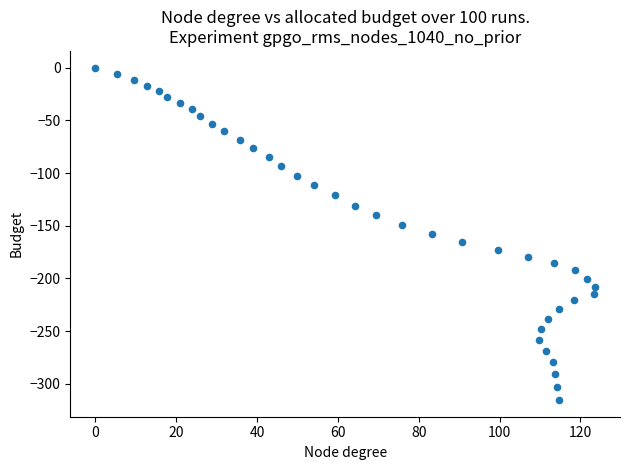

What is the range of X values (max minus min)?

123.6